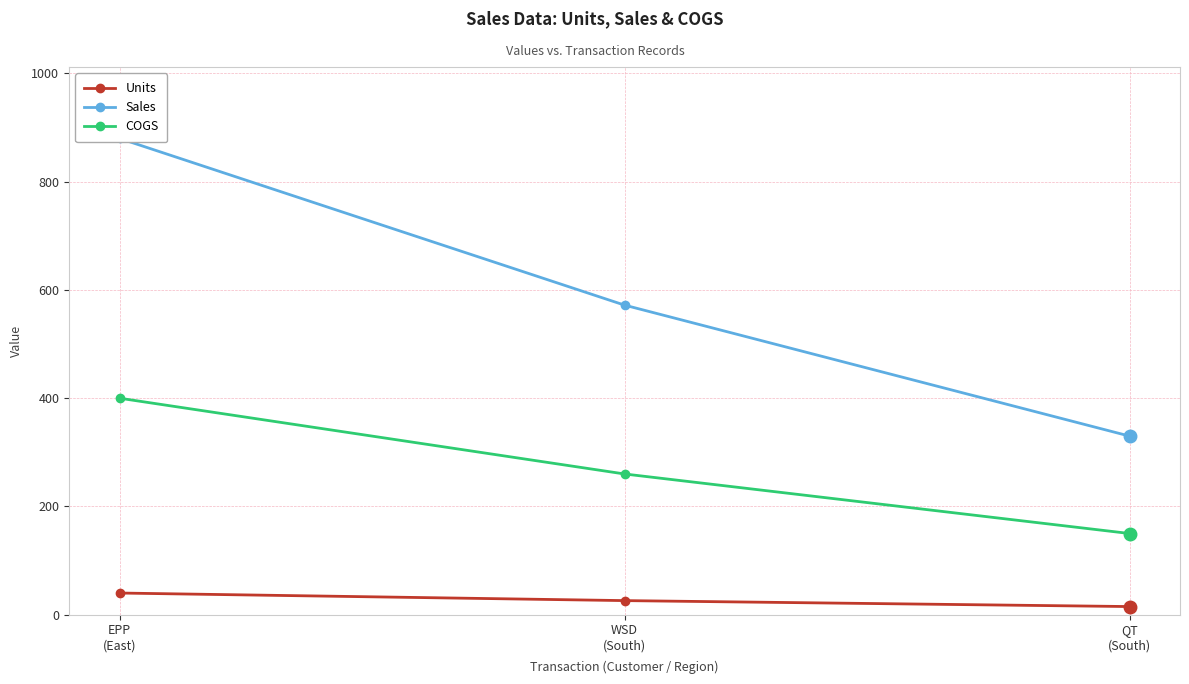

At how many categories does at least one series exceed 688?

1